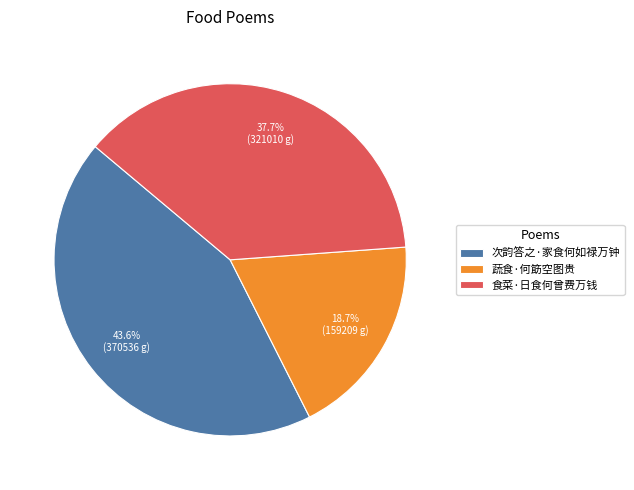

To the nearest percent, what portion does 次韵答之·家食何如禄万钟 represent?

44%